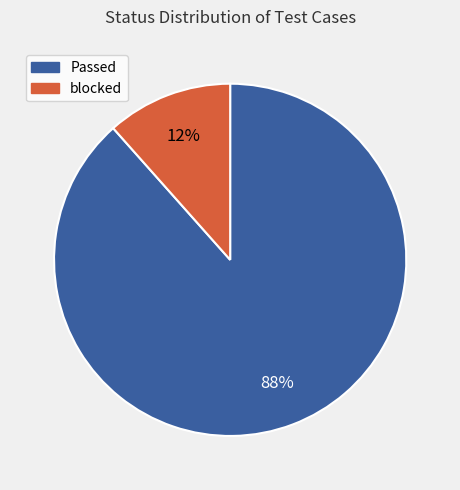

To the nearest percent, what is the average slice percentage?

50%